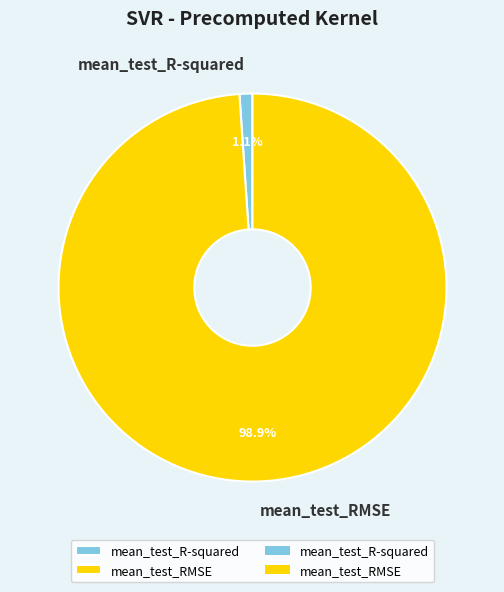

How many segments does this pie chart have?

2